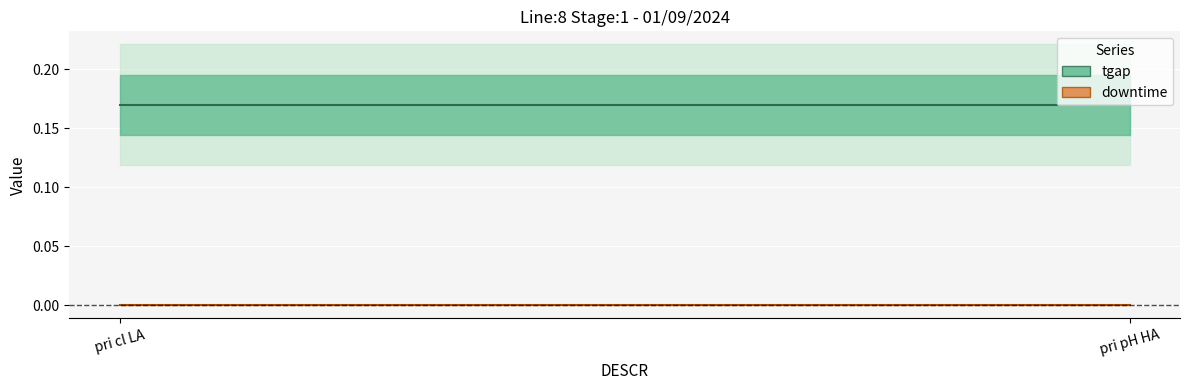

What are all the series names shown in the legend?

tgap, downtime